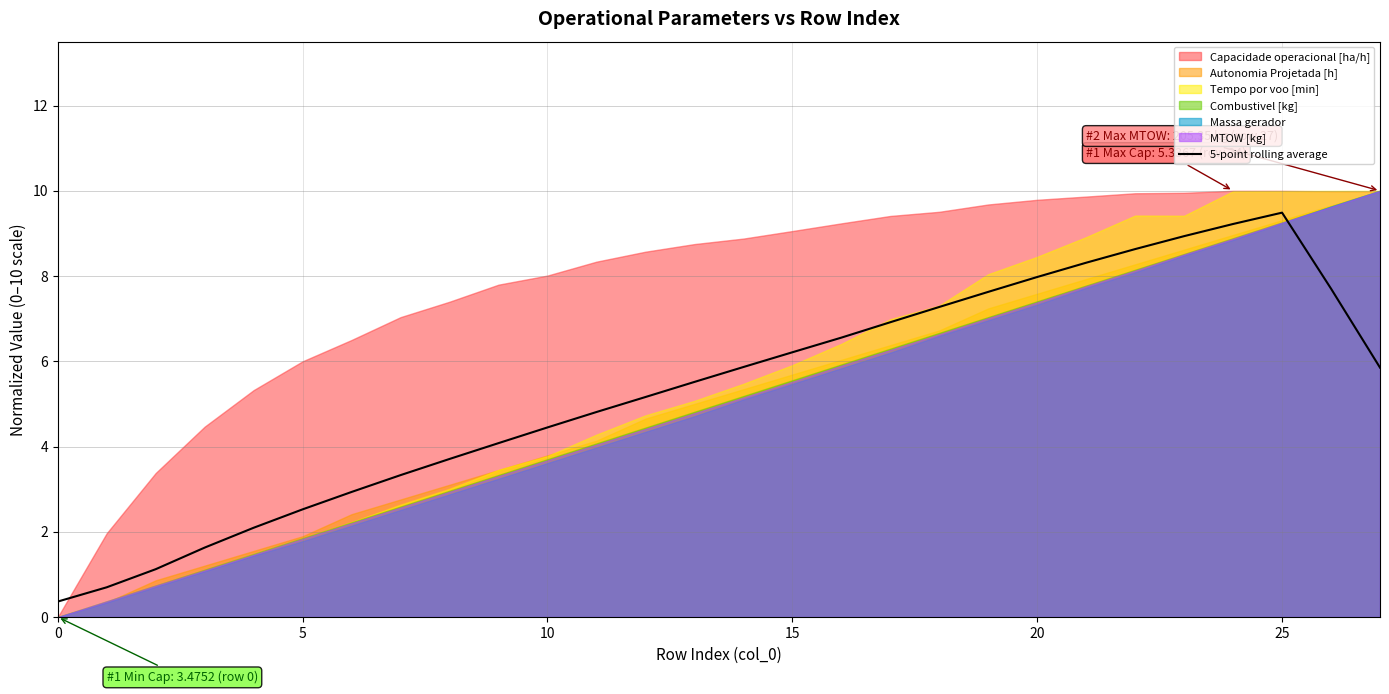

What is the difference between the second highest and second lowest values?

8.5